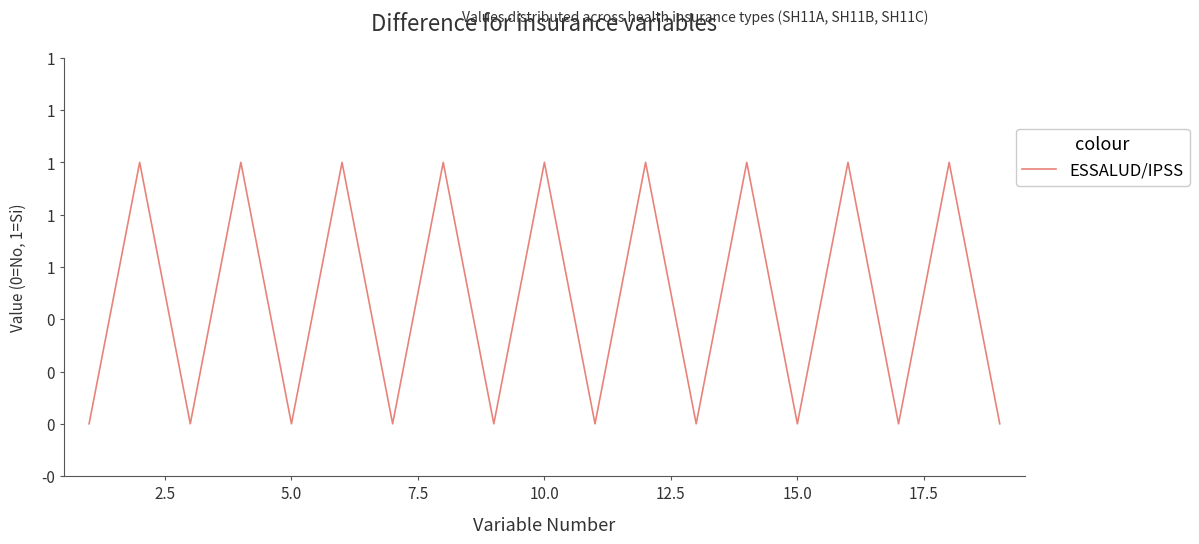

Does the chart display data point markers on the line(s)?

No